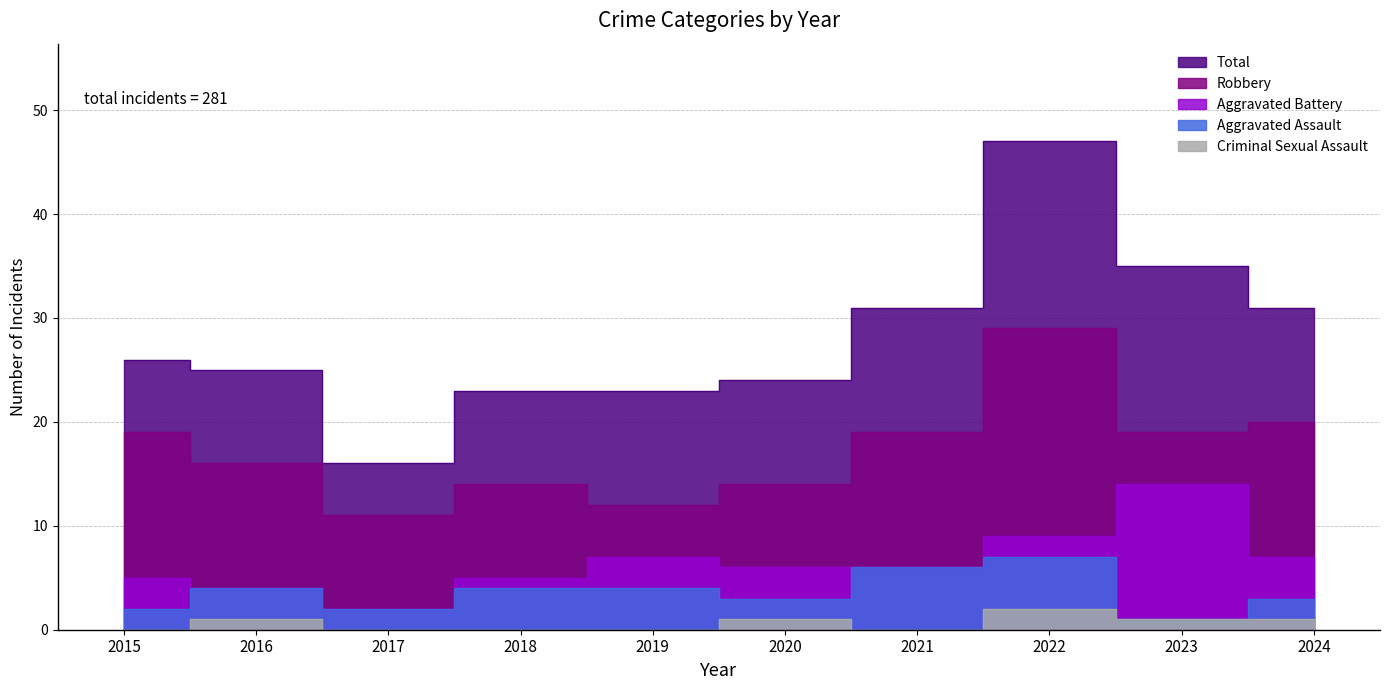

At which label does Criminal Sexual Assault first exceed 1?

2022